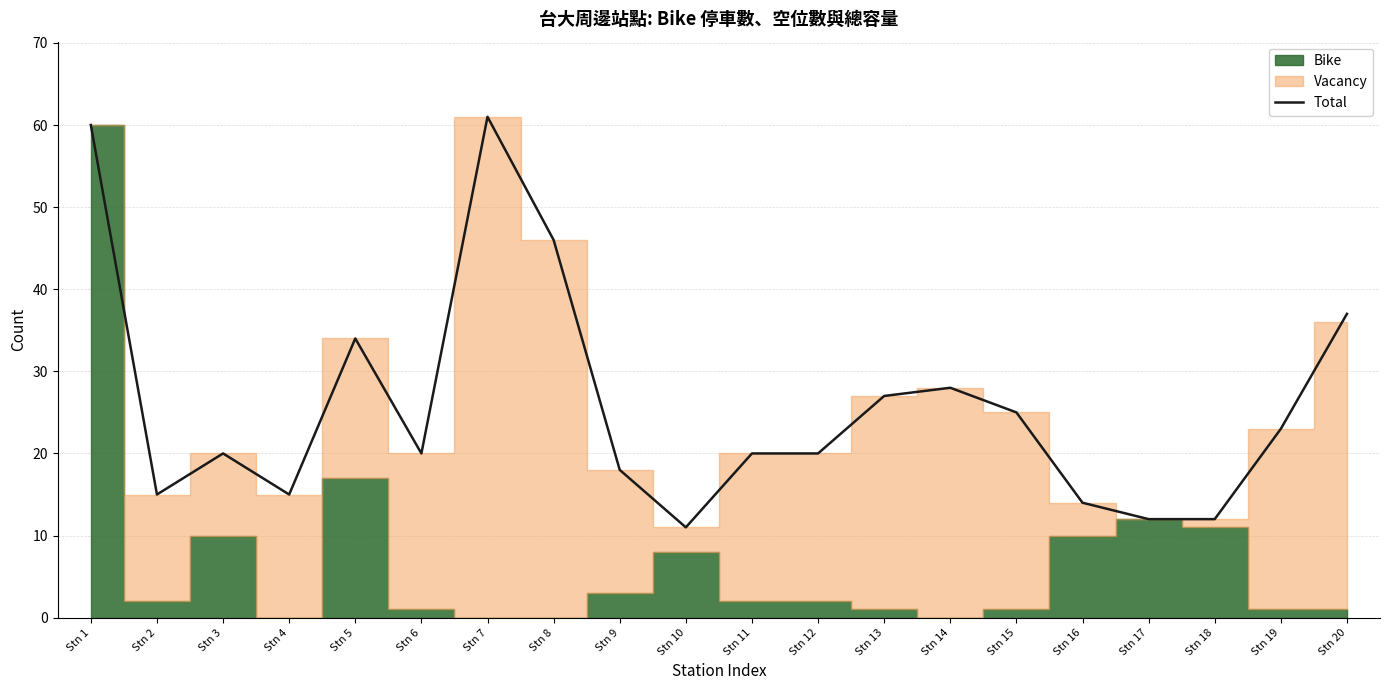

List the labels in order of value, largest first.

Stn 7, Stn 1, Stn 8, Stn 20, Stn 5, Stn 14, Stn 13, Stn 15, Stn 19, Stn 3, Stn 6, Stn 11, Stn 12, Stn 9, Stn 2, Stn 4, Stn 16, Stn 17, Stn 18, Stn 10